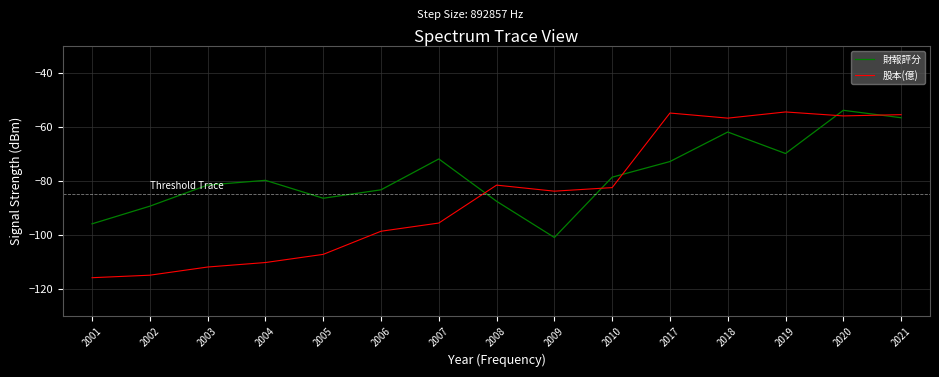

Between 2010 and 2021, which series saw the biggest shift?

股本(億)